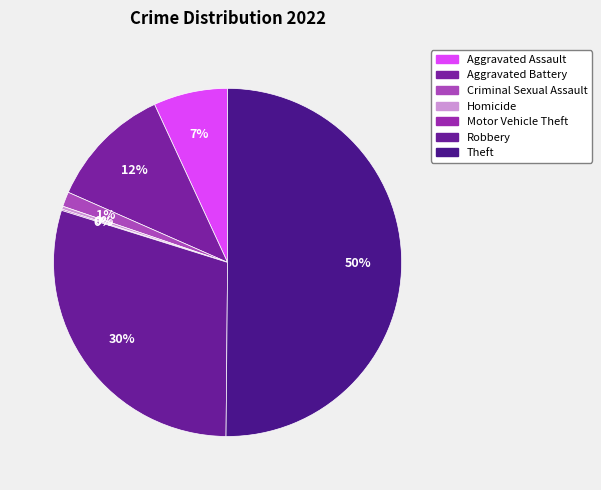

To the nearest percent, what portion does Aggravated Battery represent?

12%